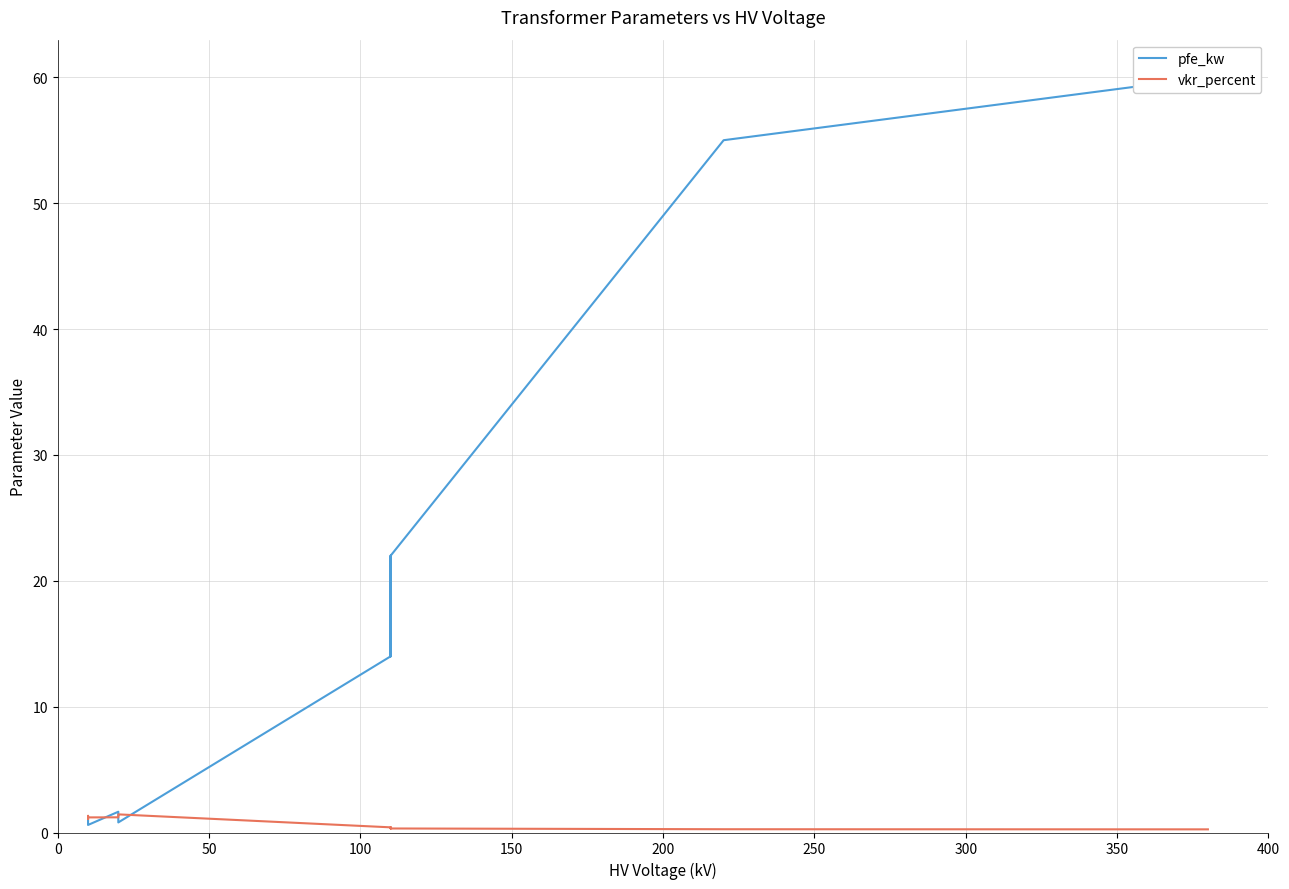

At how many categories does at least one series exceed 36?

2